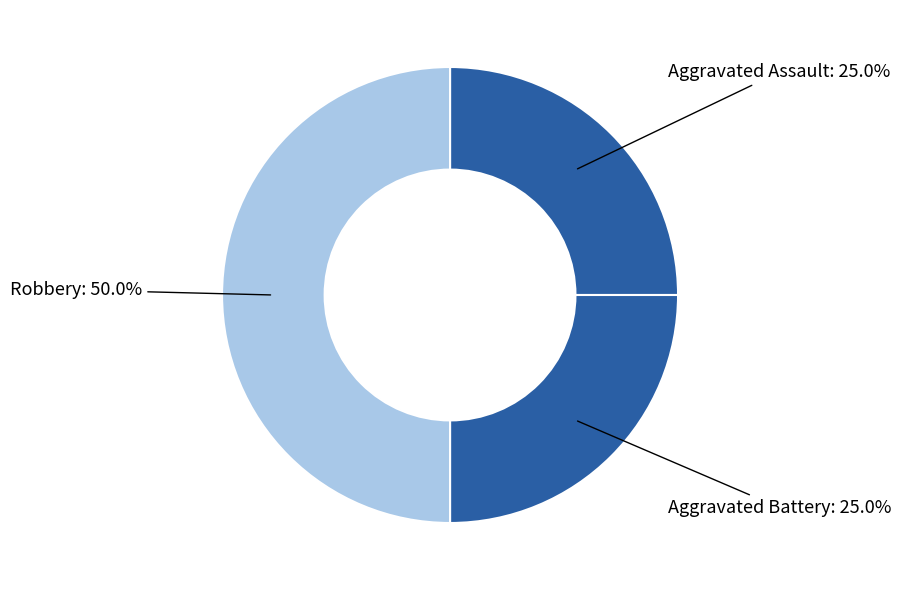

How many segments does this pie chart have?

3